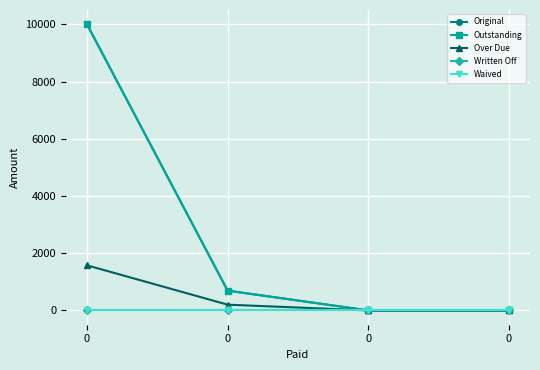

True or false: Written Off and Outstanding cross at least once.

False